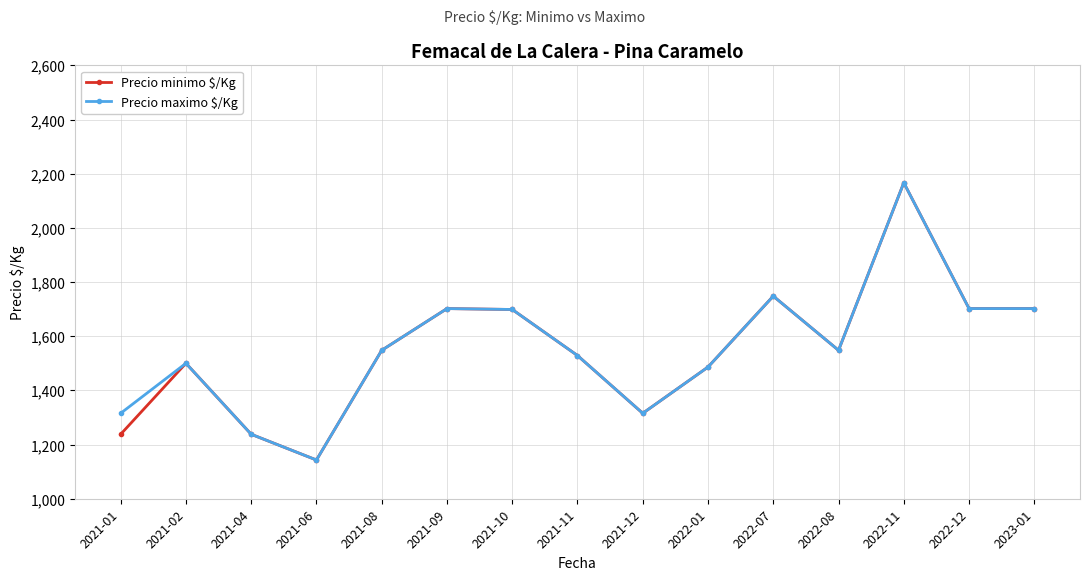

True or false: Precio maximo $/Kg has more than 1 interior local peaks.

True